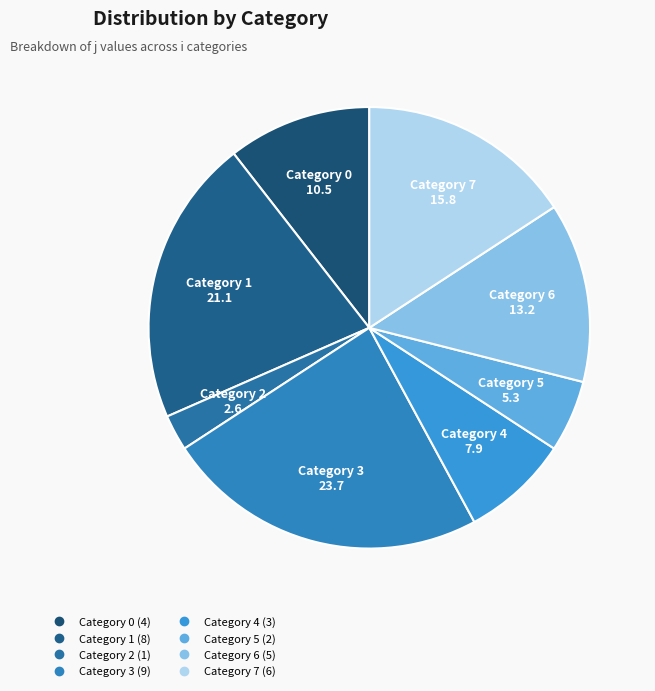

What is the smallest slice in the pie chart?

2